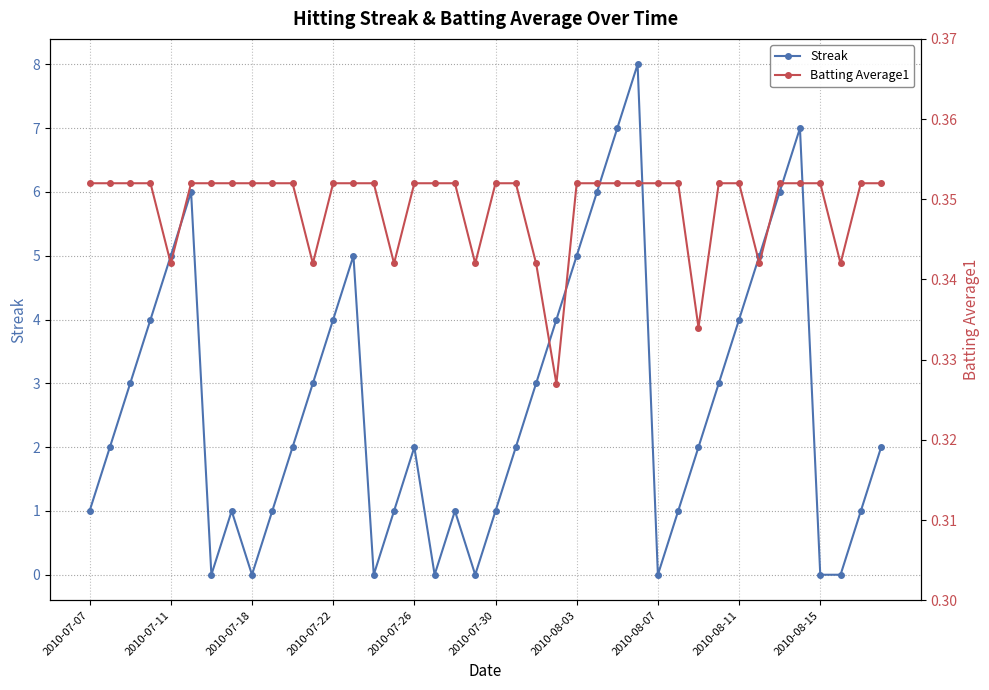

True or false: Streak has more than 1 points higher than both neighbors.

True